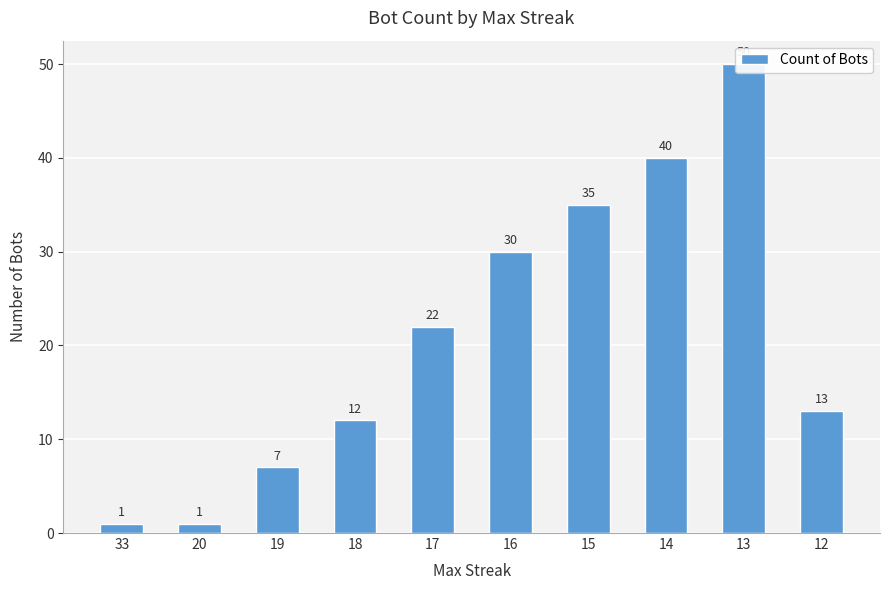

What is the value of the 7th bar from the left?

35